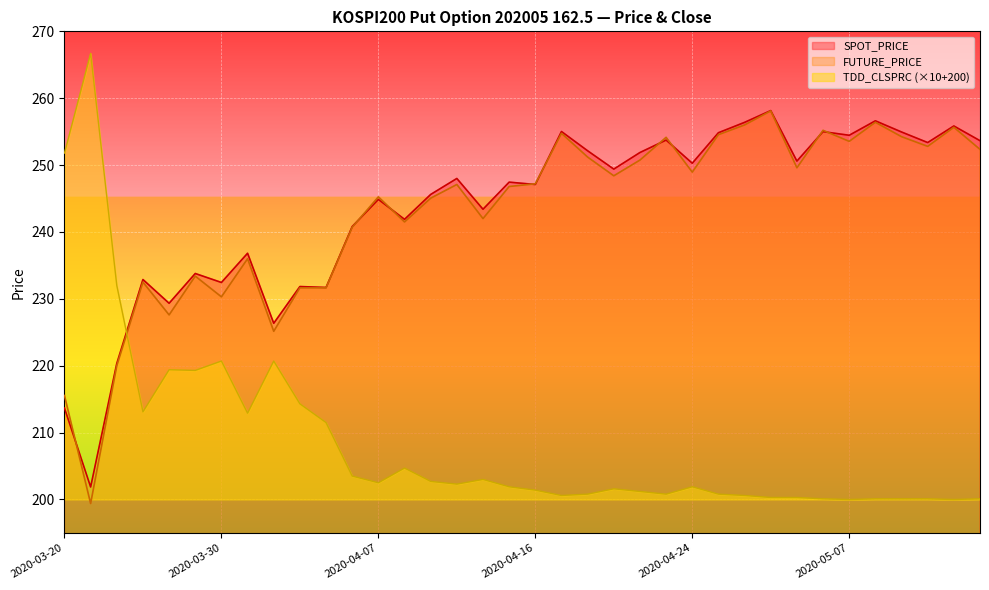

Which series has the largest range (max minus min)?

TDD_CLSPRC (×10+200)